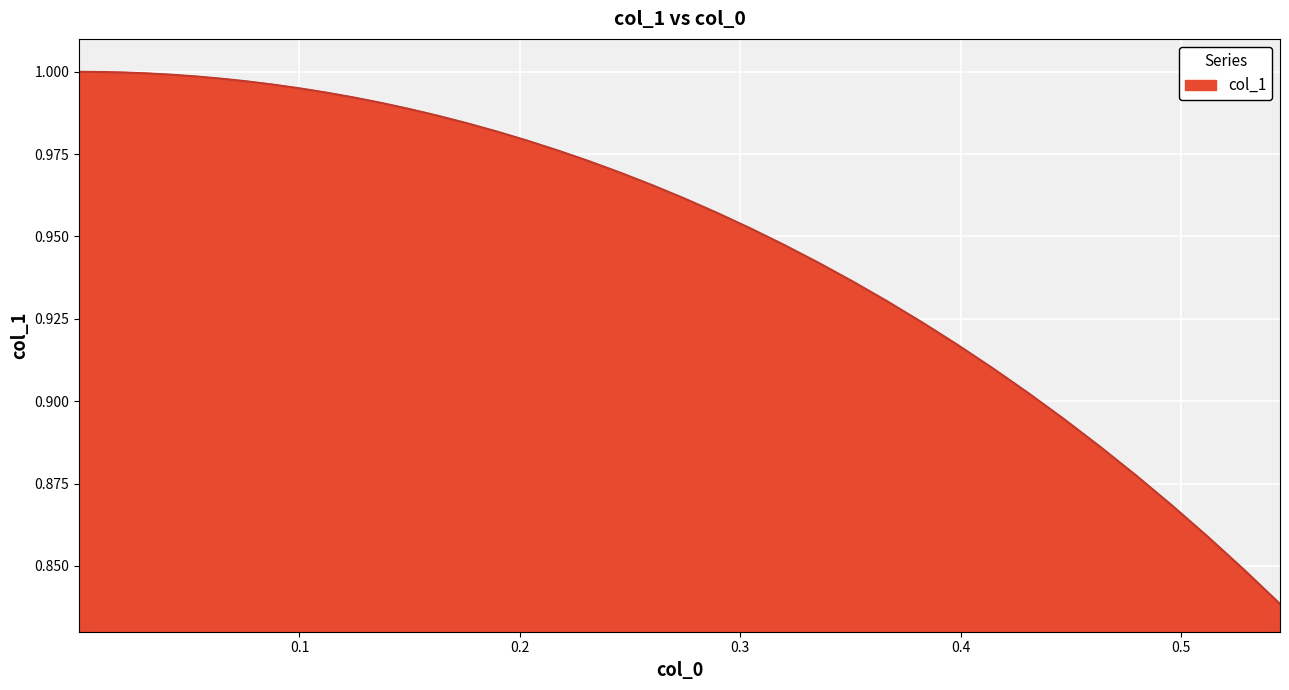

Is this an area chart (filled region under the line)?

Yes